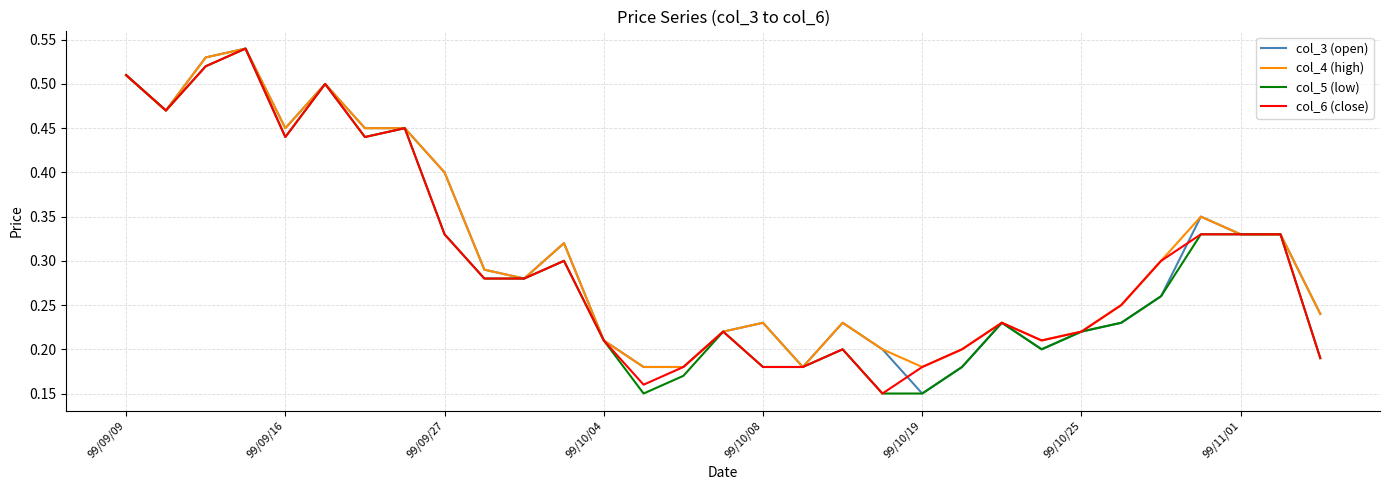

True or false: col_3 (open) has a value of 0.2 at 99/10/19.

False